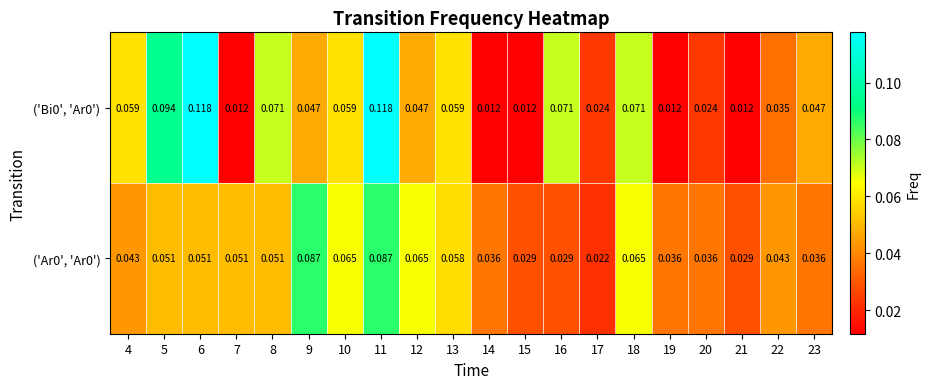

Is the value of ('Bi0', 'Ar0') at 18 greater than the value of ('Ar0', 'Ar0') at 23?

Yes